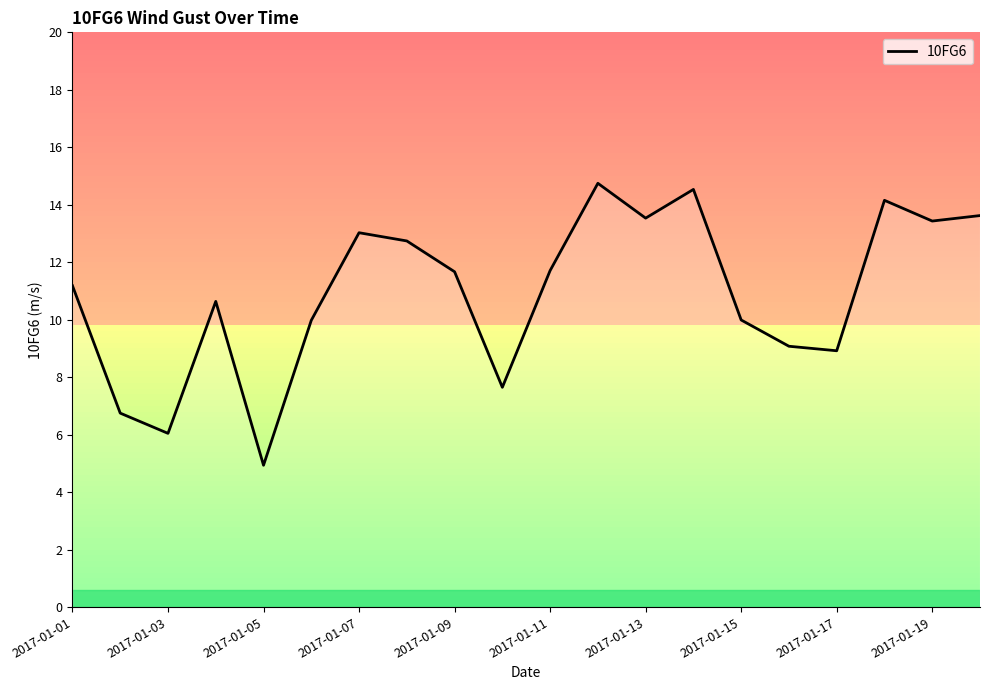

What is the greatest value displayed?

14.7